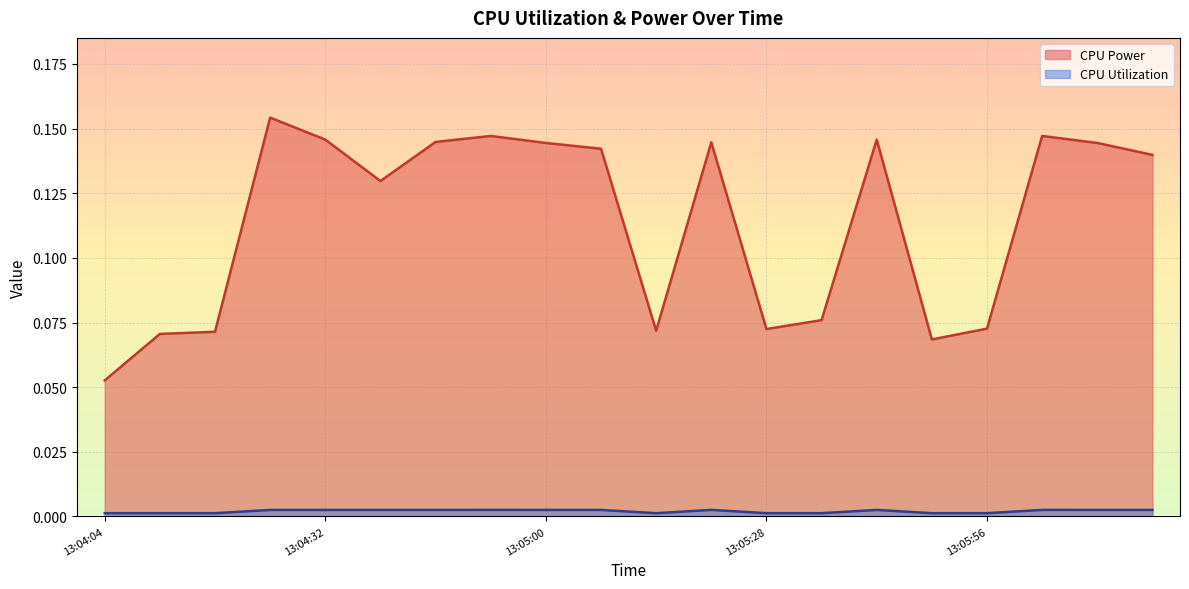

At which label is CPU Utilization closest to 0?

13:04:11